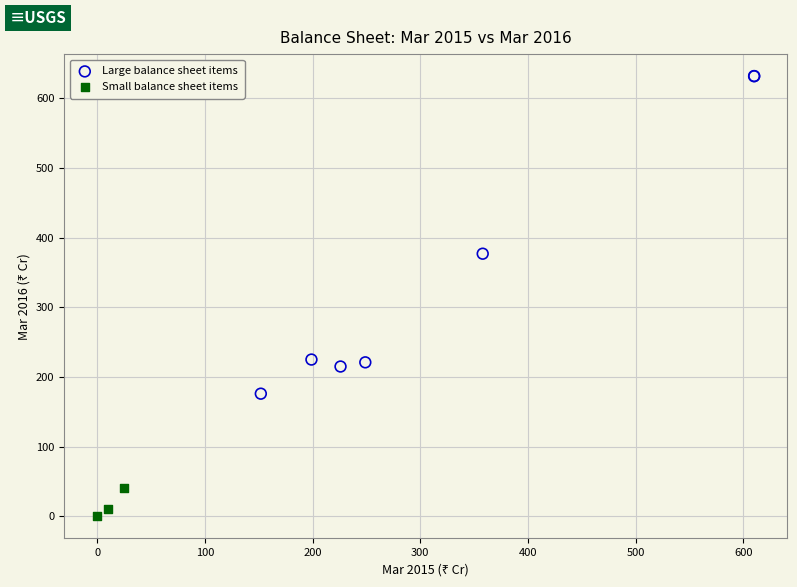

Which series contains the highest Y value?

Large balance sheet items